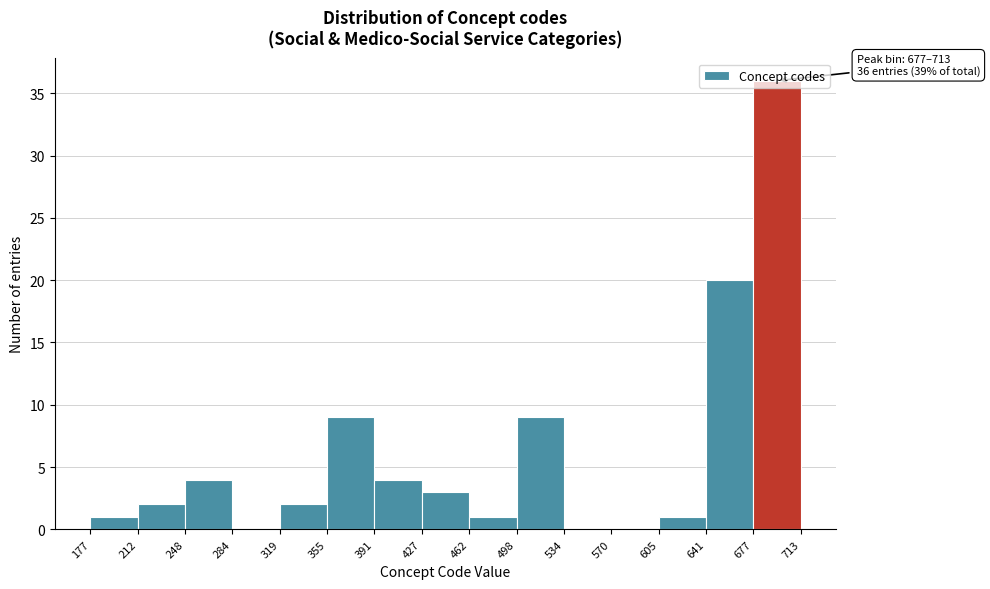

Which range on the x-axis has the tallest bar?

677 to 713